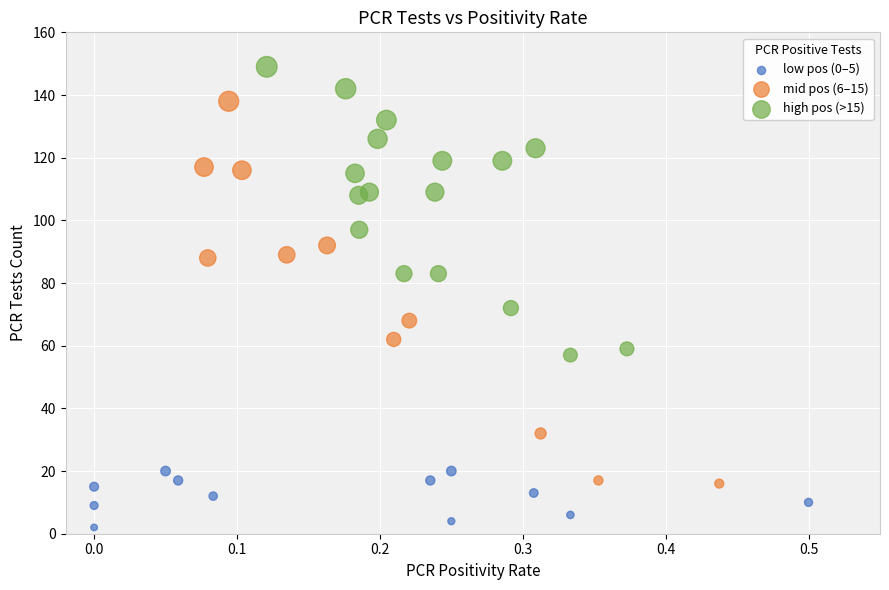

Which series has the widest spread of Y values?

mid pos (6–15)